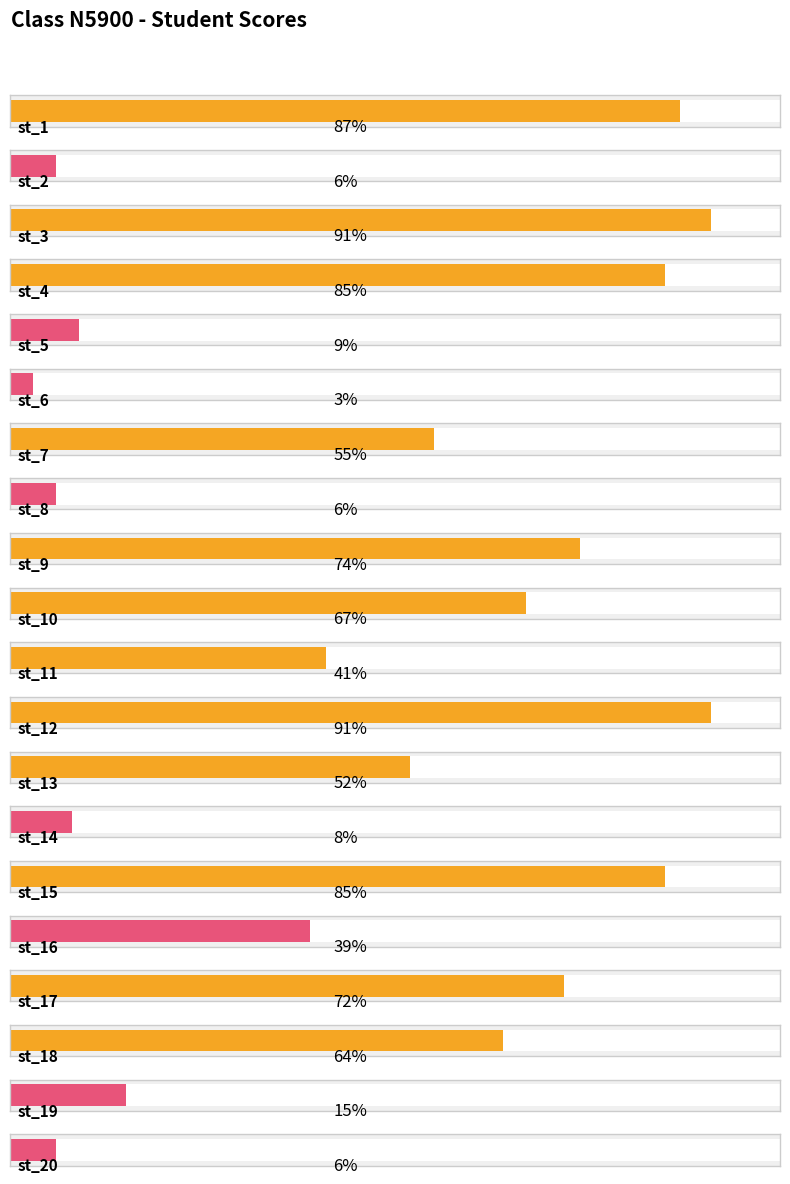

The value at st_18 is 42. True or false?

False